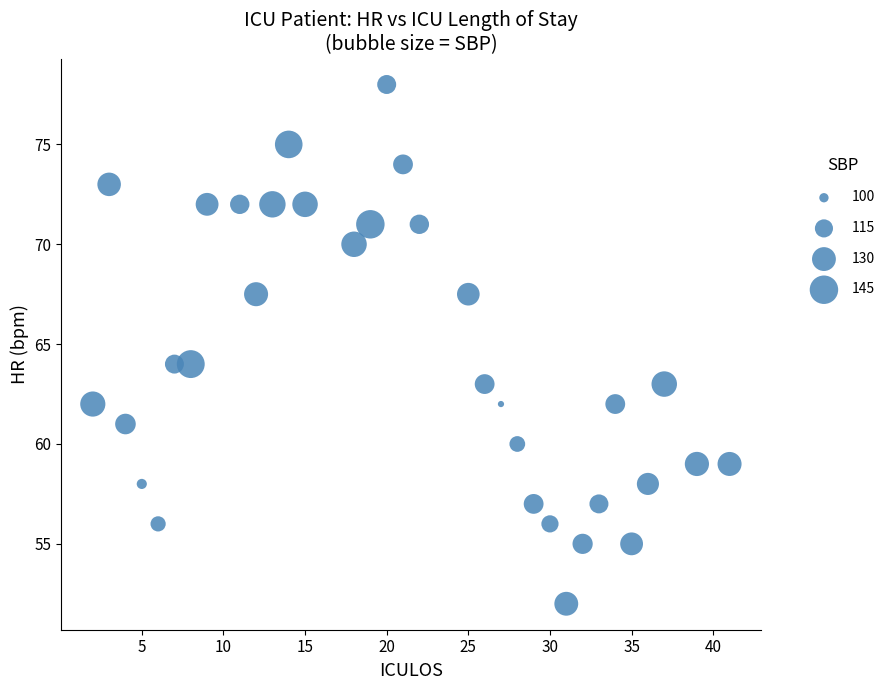

What is the range of Y values (max minus min)?

26.0